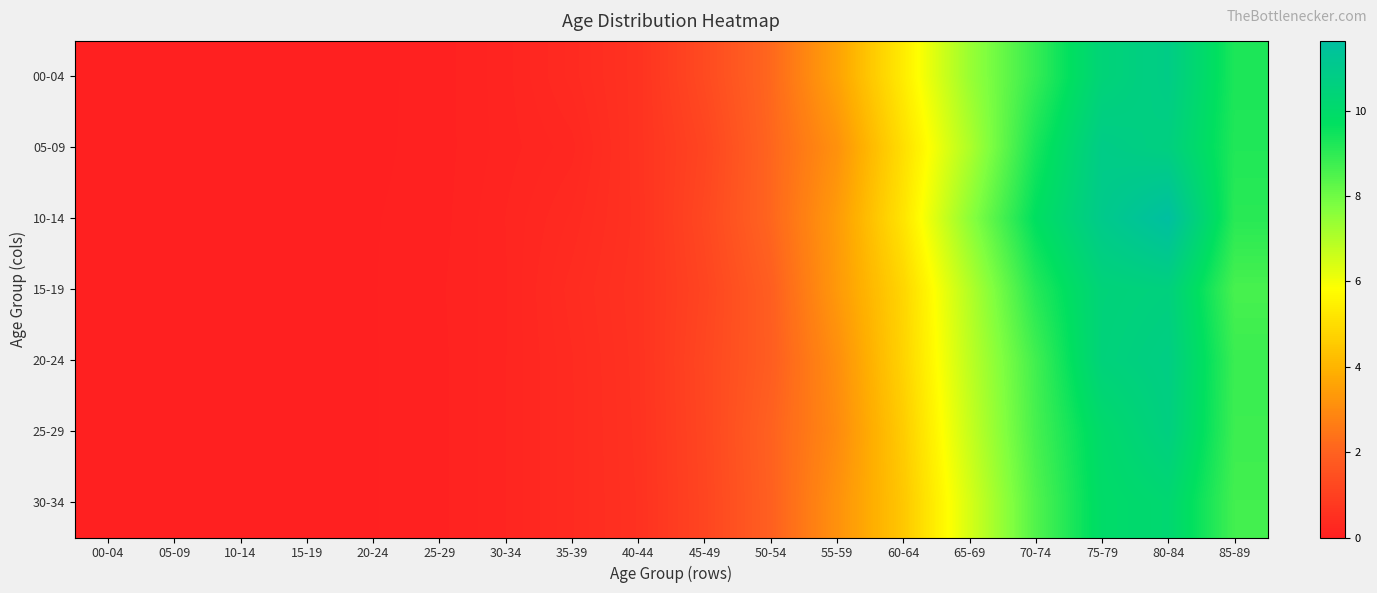

Reading left to right, list all the values displayed in this chart.

00-04: 00-04=0.0	05-09=0.0	10-14=0.0	15-19=0.0	20-24=0.0	25-29=0.1	30-34=0.2	35-39=0.3	40-44=0.6	45-49=1.3	50-54=2.1	55-59=3.6	60-64=5.4	65-69=7.4	70-74=8.9	75-79=10.4	80-84=10.8	85-89=9.3
05-09: 00-04=0.0	05-09=0.0	10-14=0.0	15-19=0.0	20-24=0.0	25-29=0.1	30-34=0.2	35-39=0.3	40-44=0.6	45-49=1.1	50-54=2.1	55-59=3.1	60-64=5.0	65-69=7.0	70-74=9.3	75-79=10.9	80-84=10.7	85-89=9.2
10-14: 00-04=0.0	05-09=0.0	10-14=0.0	15-19=0.0	20-24=0.0	25-29=0.1	30-34=0.2	35-39=0.3	40-44=0.6	45-49=1.2	50-54=2.1	55-59=3.4	60-64=5.2	65-69=7.5	70-74=9.7	75-79=11.0	80-84=11.6	85-89=9.1
15-19: 00-04=0.0	05-09=0.0	10-14=0.0	15-19=0.0	20-24=0.0	25-29=0.1	30-34=0.2	35-39=0.4	40-44=0.6	45-49=1.1	50-54=1.9	55-59=3.3	60-64=4.8	65-69=7.0	70-74=9.1	75-79=10.4	80-84=10.6	85-89=8.6
20-24: 00-04=0.0	05-09=0.0	10-14=0.0	15-19=0.0	20-24=0.0	25-29=0.1	30-34=0.2	35-39=0.4	40-44=0.6	45-49=1.2	50-54=1.9	55-59=3.1	60-64=4.8	65-69=6.8	70-74=8.7	75-79=10.5	80-84=10.8	85-89=8.8
25-29: 00-04=0.0	05-09=0.0	10-14=0.0	15-19=0.0	20-24=0.0	25-29=0.1	30-34=0.2	35-39=0.4	40-44=0.6	45-49=1.2	50-54=2.0	55-59=3.0	60-64=4.6	65-69=6.7	70-74=8.6	75-79=10.0	80-84=10.7	85-89=8.8
30-34: 00-04=0.0	05-09=0.0	10-14=0.0	15-19=0.0	20-24=0.0	25-29=0.1	30-34=0.2	35-39=0.4	40-44=0.6	45-49=1.1	50-54=2.0	55-59=3.2	60-64=4.5	65-69=6.4	70-74=8.4	75-79=9.9	80-84=10.2	85-89=8.7